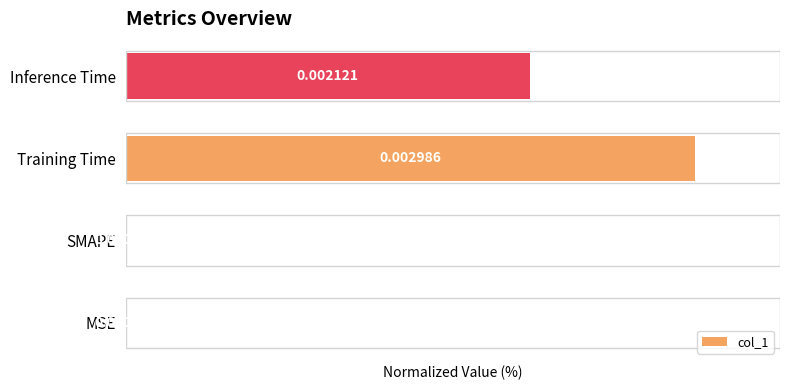

Between MSE and Inference Time, which is larger?

Inference Time